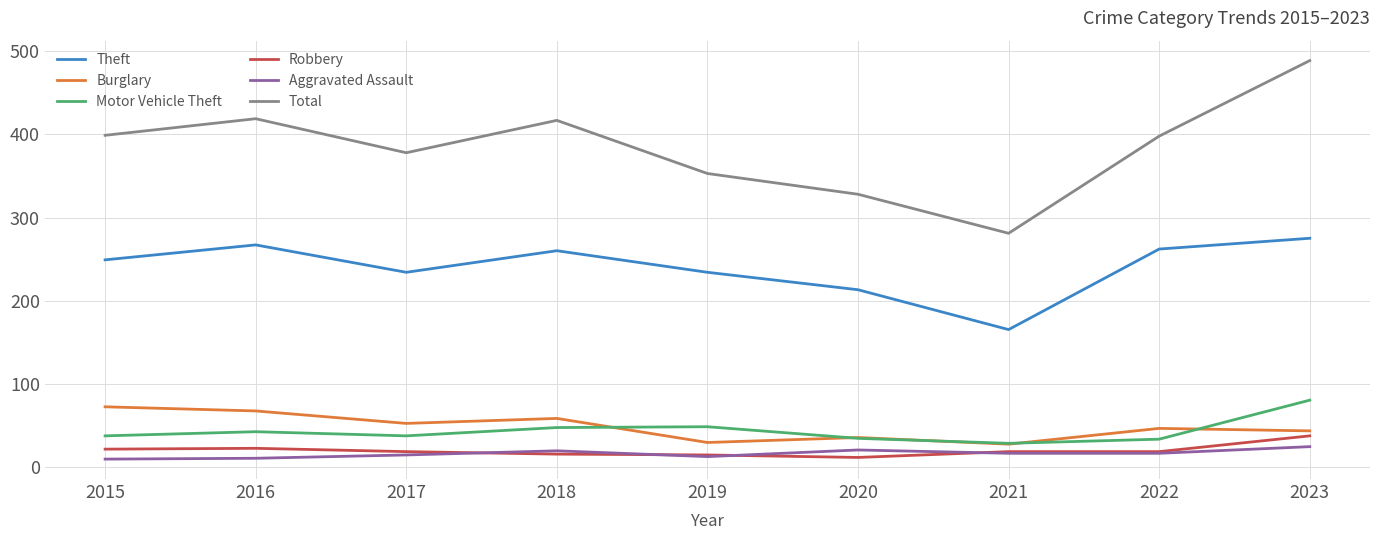

True or false: Motor Vehicle Theft and Total cross at least once.

False